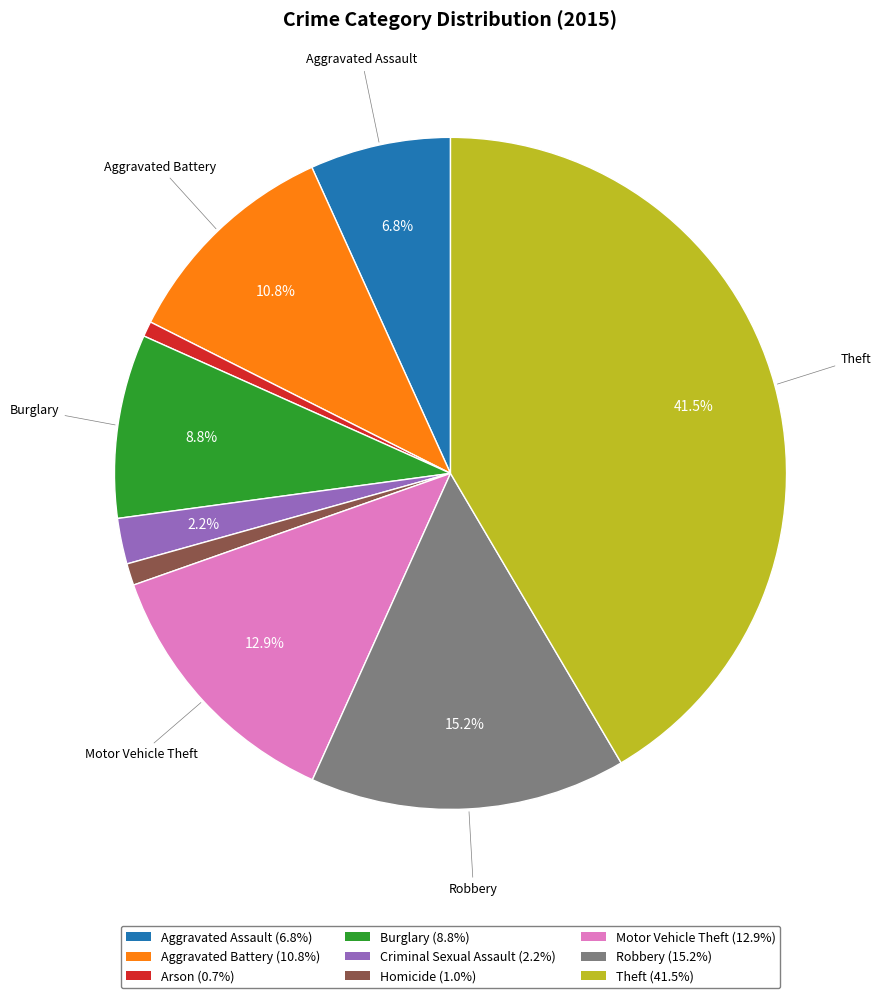

Is it true that Criminal Sexual Assault is 2% of the pie?

True